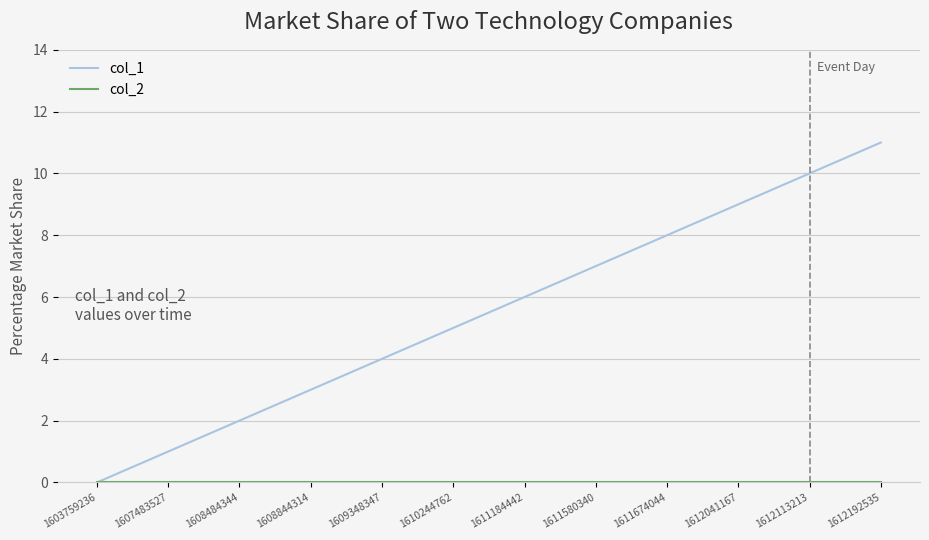

Which series changed the most between 1608844314 and 1612041167?

col_1